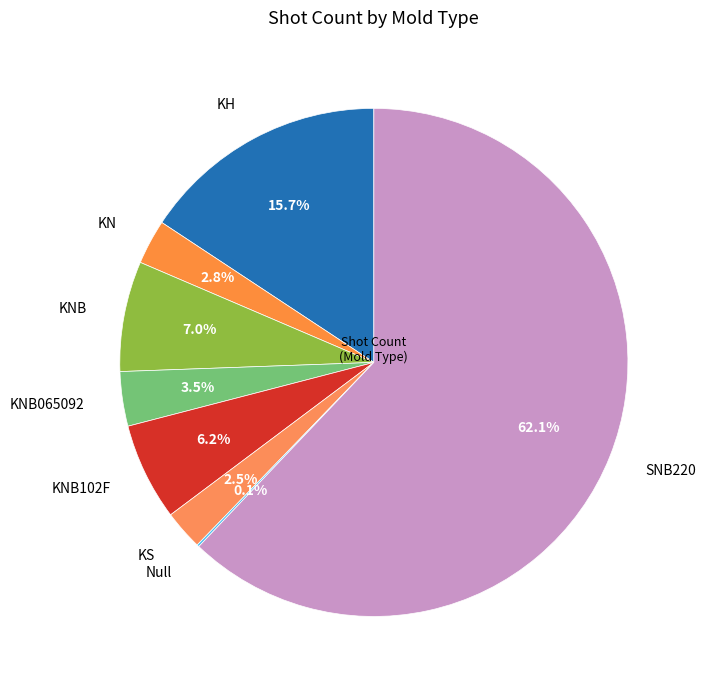

Is there a majority slice in this chart?

Yes